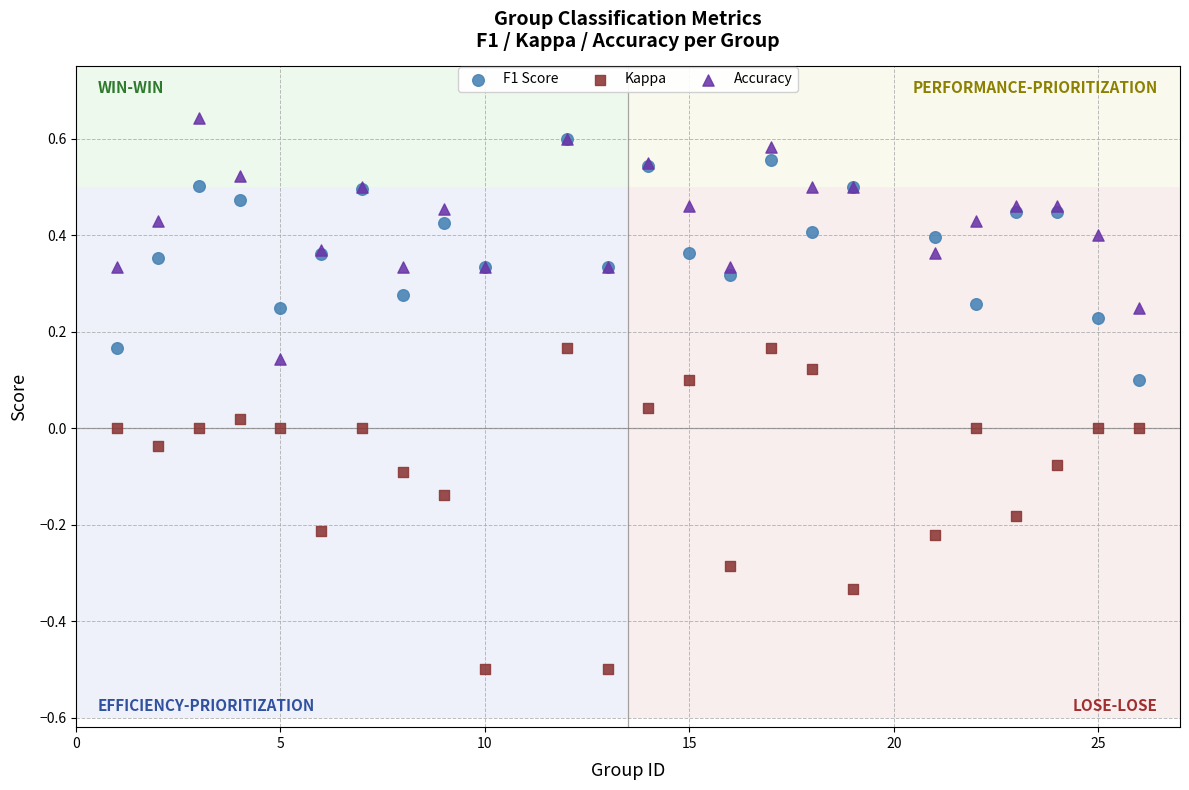

Which series has the widest spread of Y values?

Kappa